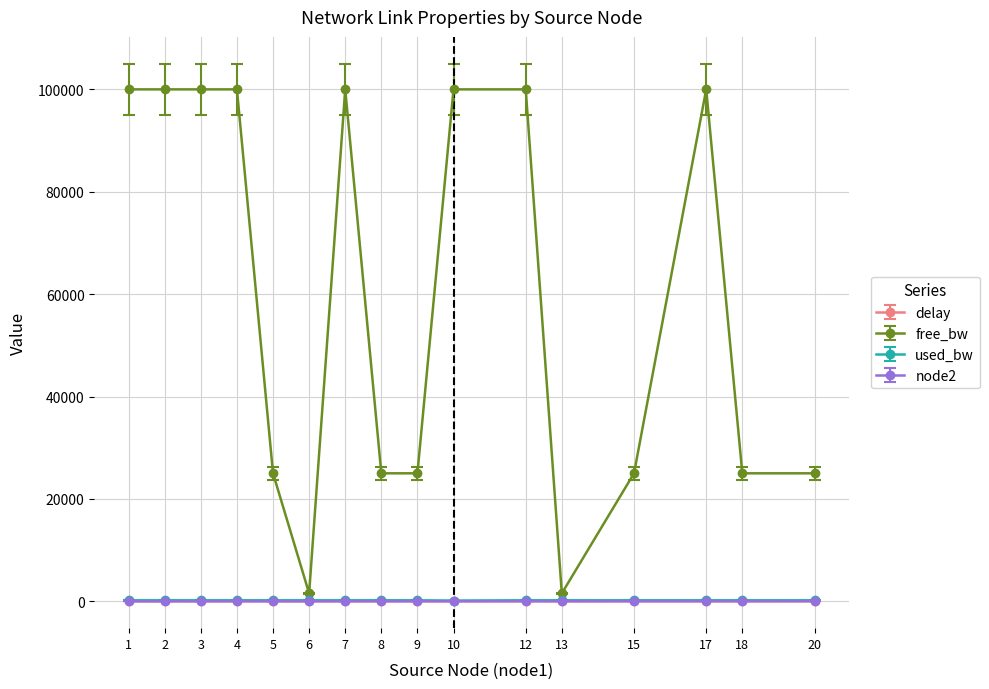

How many data points does each series have?

16